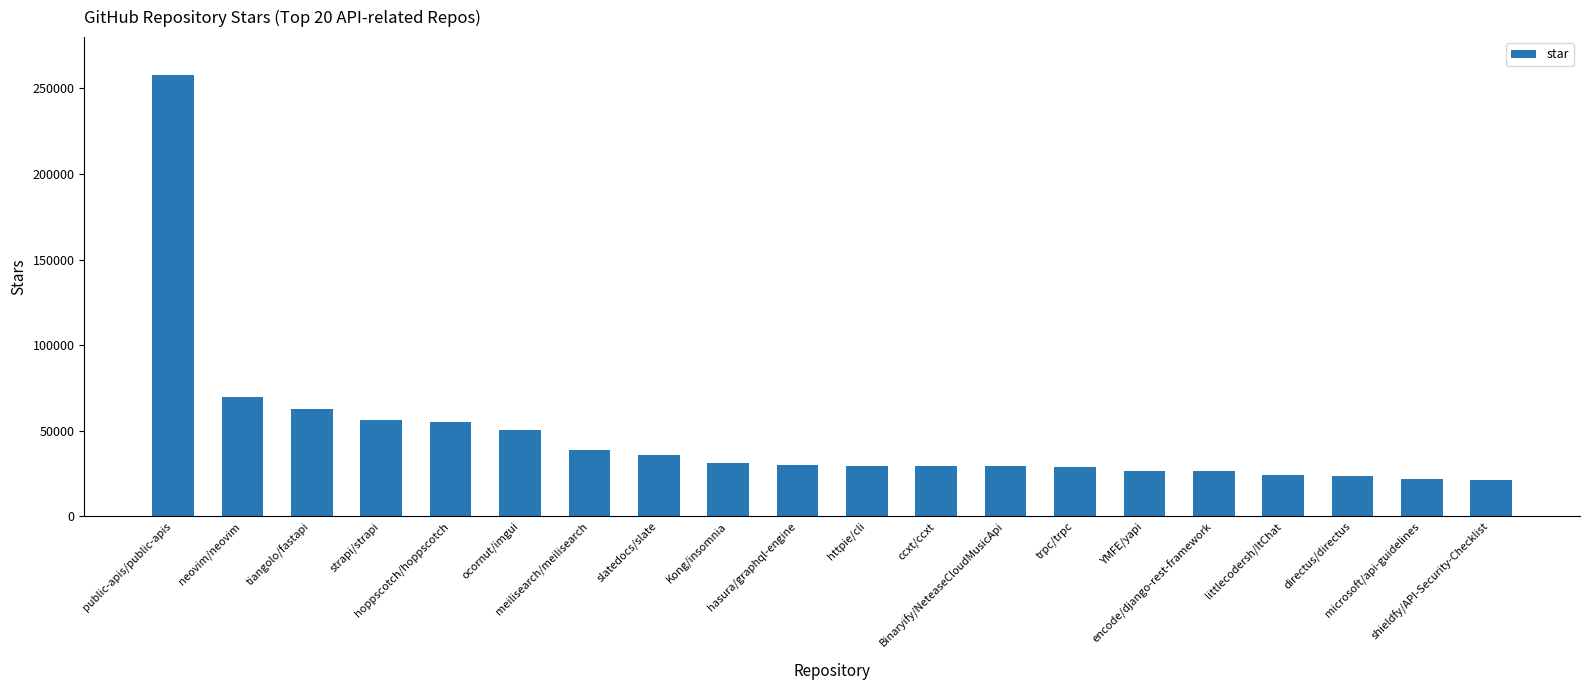

What is the difference between the maximum and minimum values?

236600